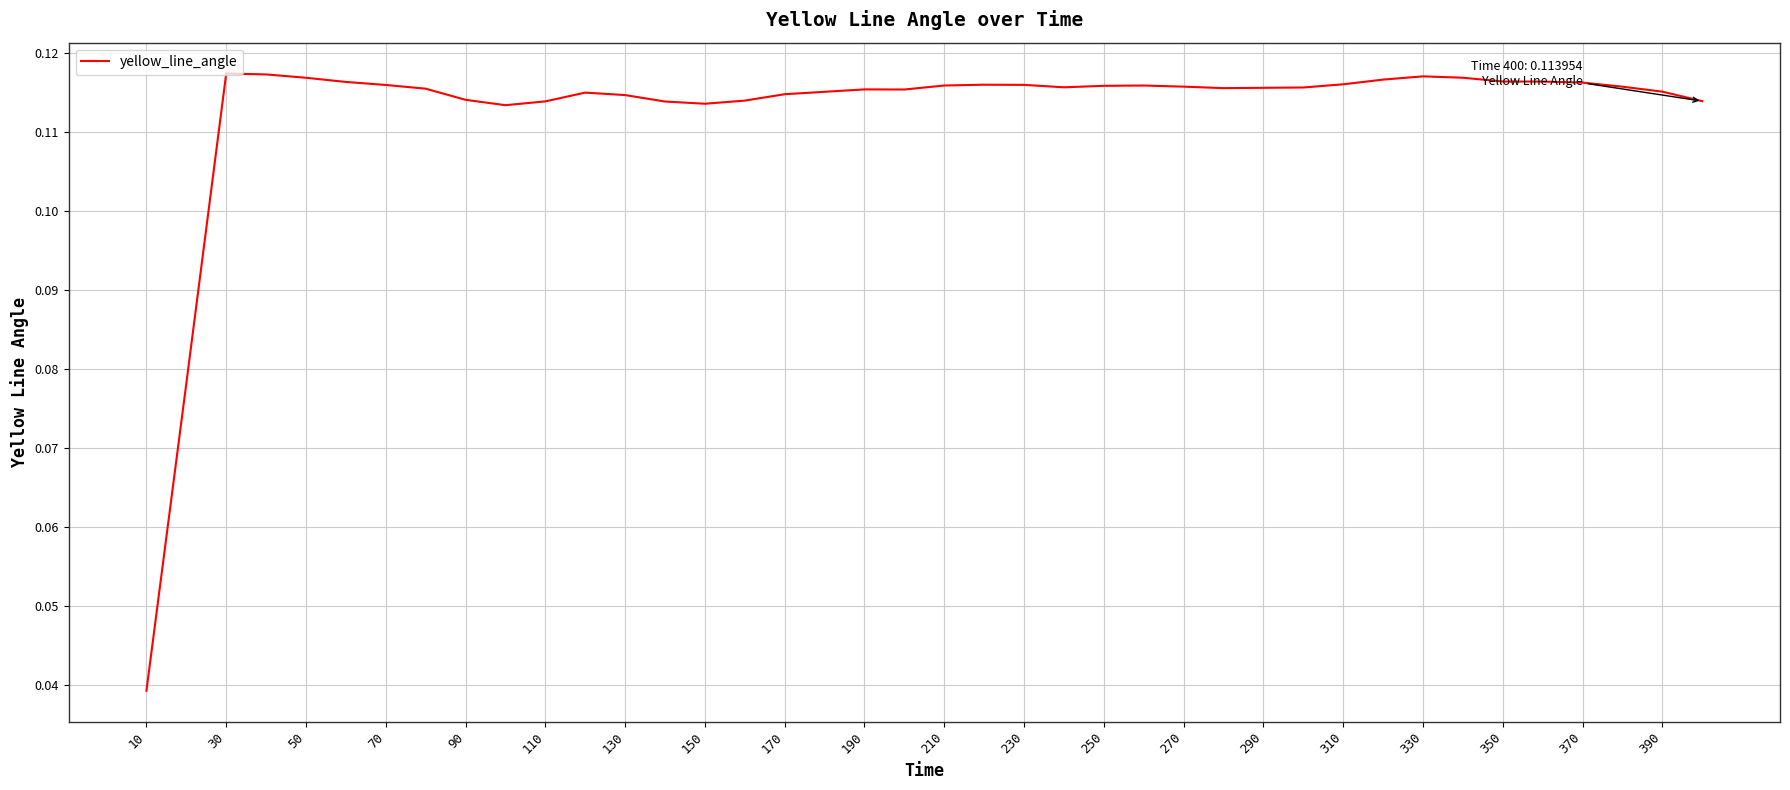

Count the number of categories in the chart.

40